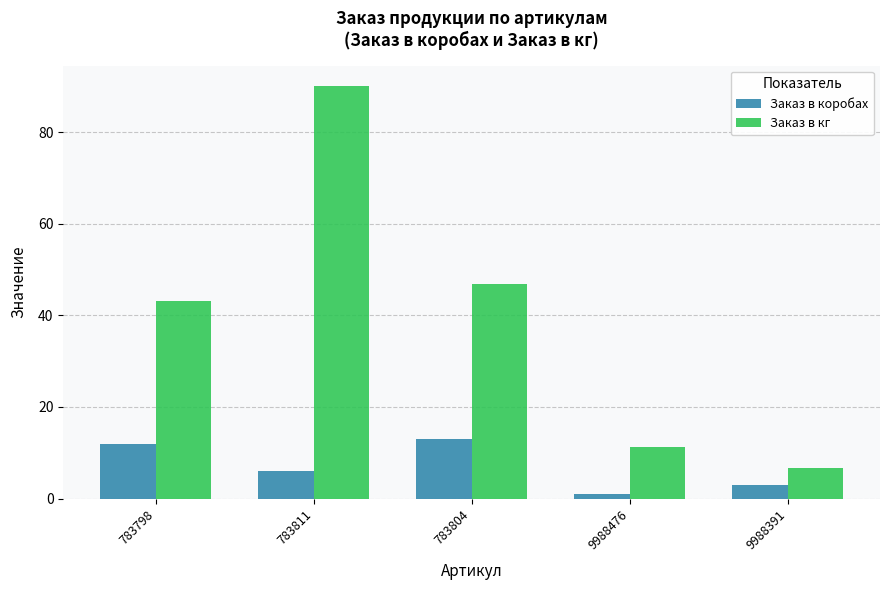

What is the lowest value of the Заказ в кг series?

6.7